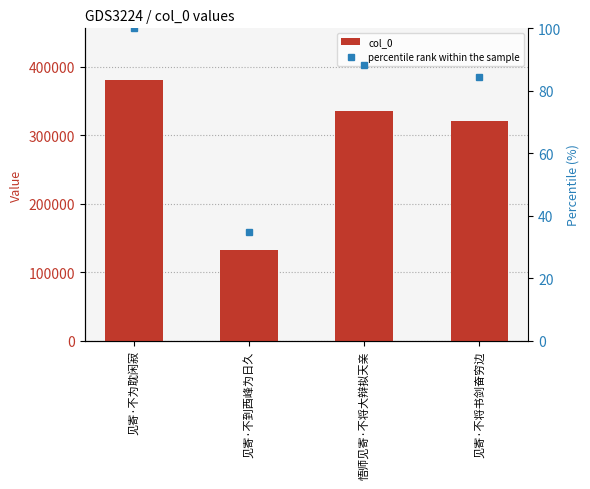

What position from the right is 见寄·不将书剑奋穷边?

1